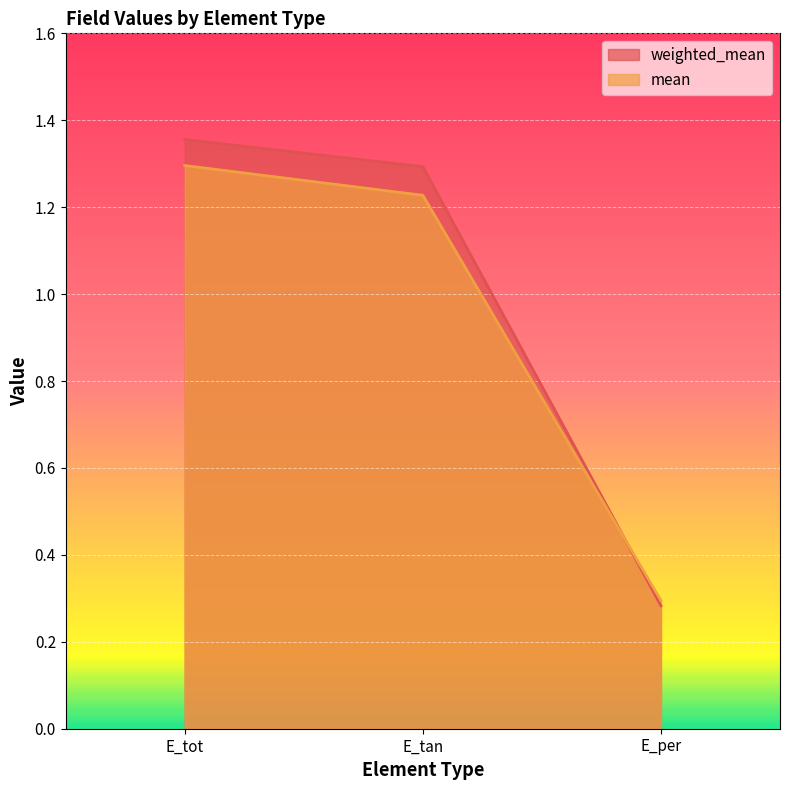

Between E_tot and E_tan, which is larger?

E_tot